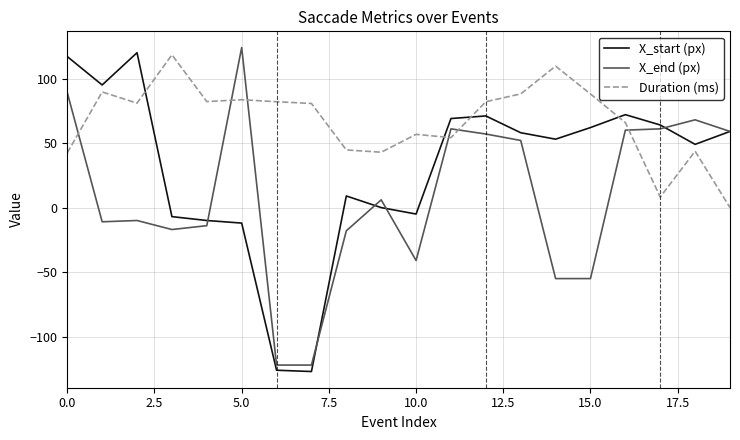

Which series has the largest total across all categories?

Duration (ms)